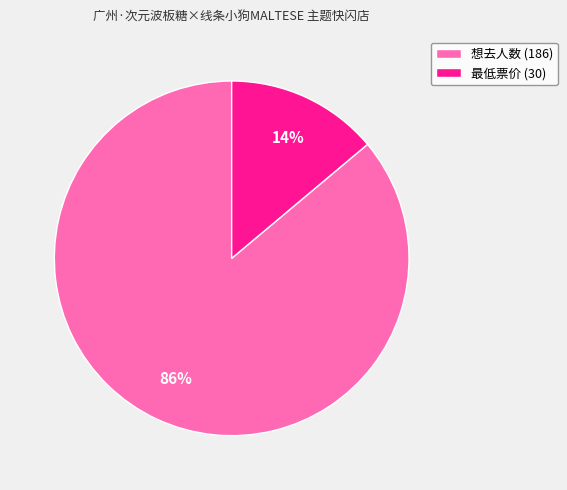

Which slice is the smallest?

最低票价 (30)